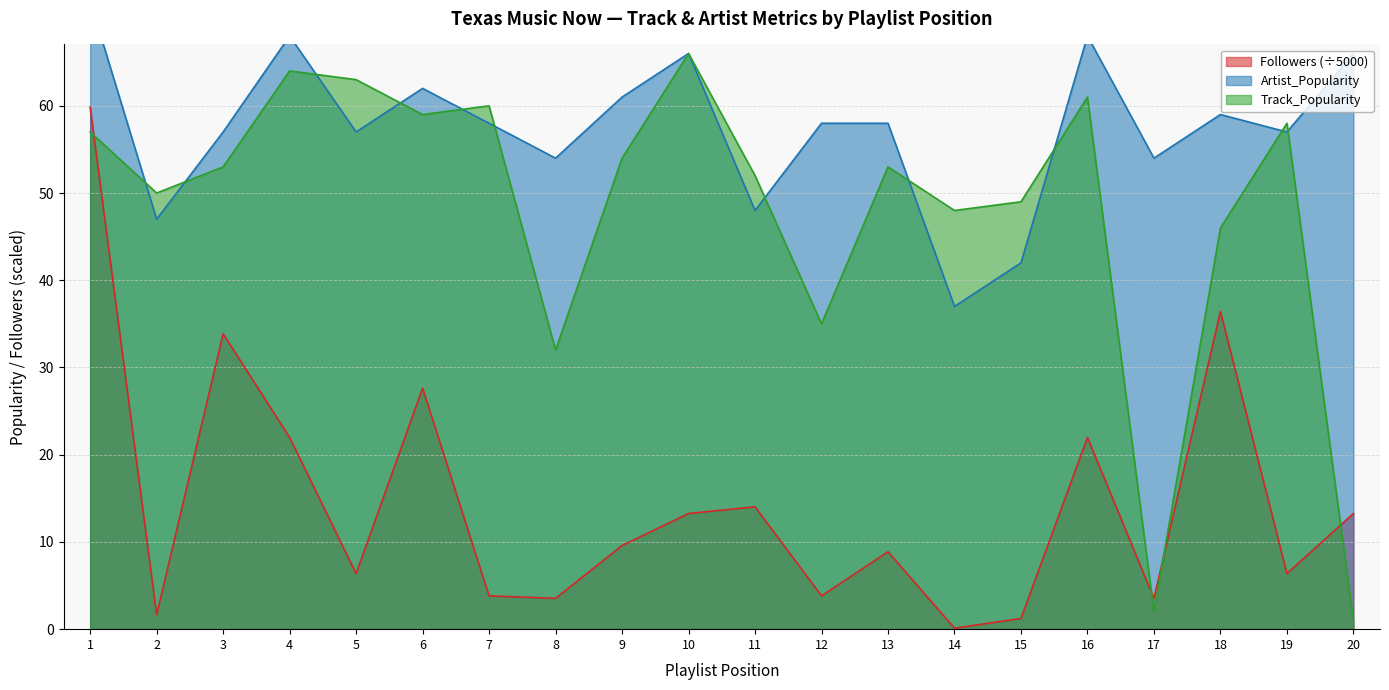

True or false: Track_Popularity has more than 2 interior local peaks.

True